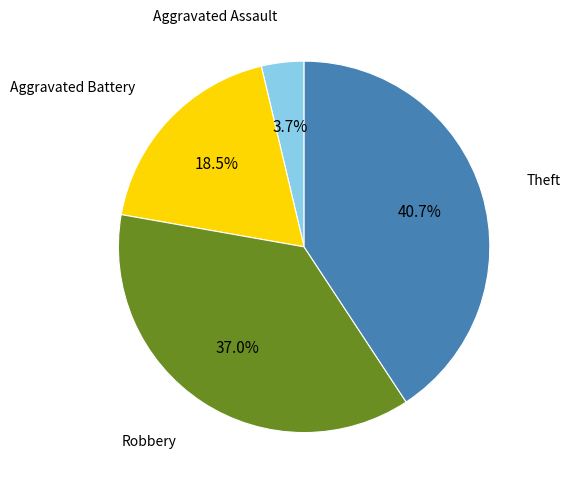

Is there a majority slice in this chart?

No